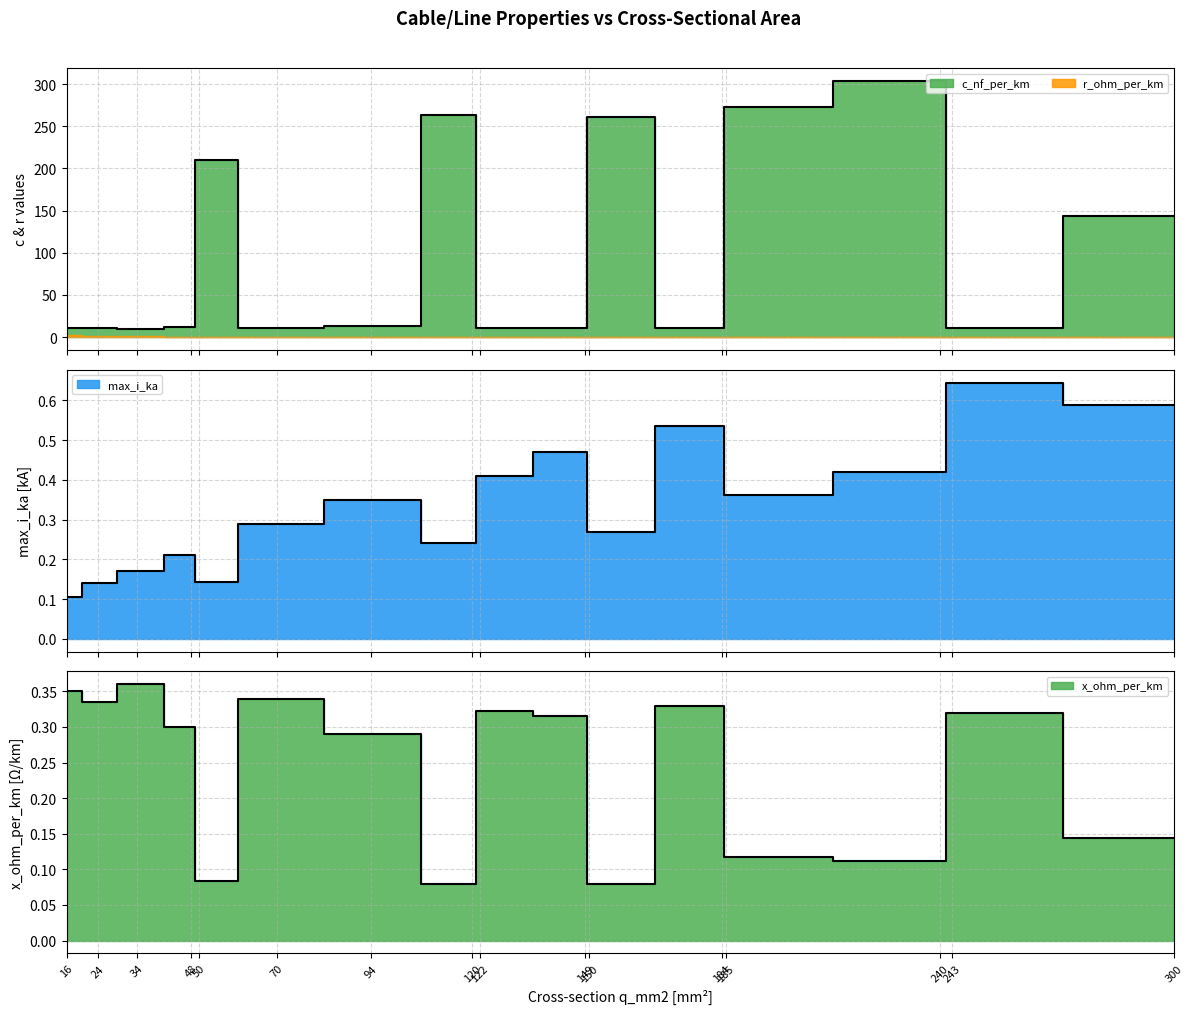

What is the approximate value of x_ohm_per_km at 24?

0.3